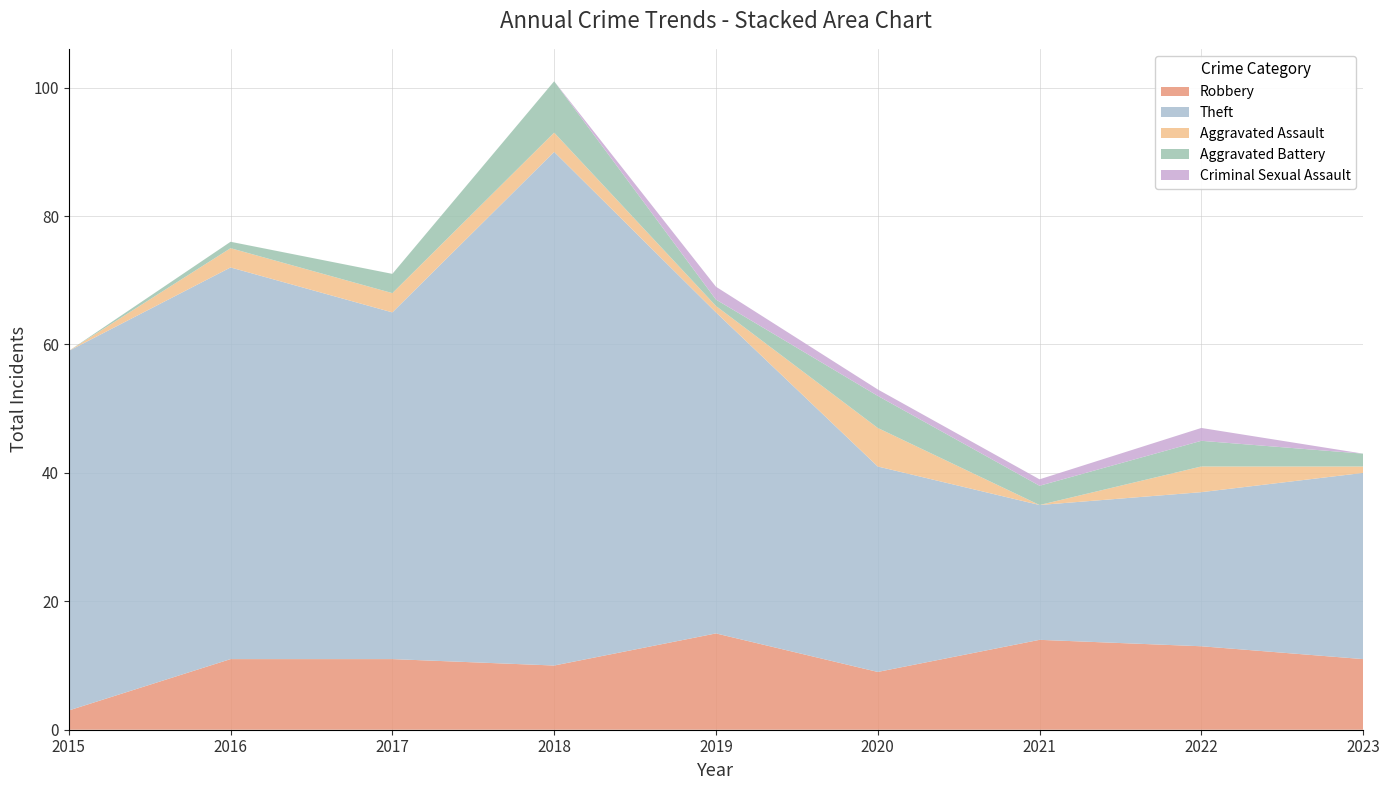

Reading left to right, list all the values displayed in this chart.

Robbery: 2015=3	2016=11	2017=11	2018=10	2019=15	2020=9	2021=14	2022=13	2023=11
Theft: 2015=56	2016=61	2017=54	2018=80	2019=50	2020=32	2021=21	2022=24	2023=29
Aggravated Assault: 2015=0	2016=3	2017=3	2018=3	2019=1	2020=6	2021=0	2022=4	2023=1
Aggravated Battery: 2015=0	2016=1	2017=3	2018=8	2019=1	2020=5	2021=3	2022=4	2023=2
Criminal Sexual Assault: 2015=0	2016=0	2017=0	2018=0	2019=2	2020=1	2021=1	2022=2	2023=0